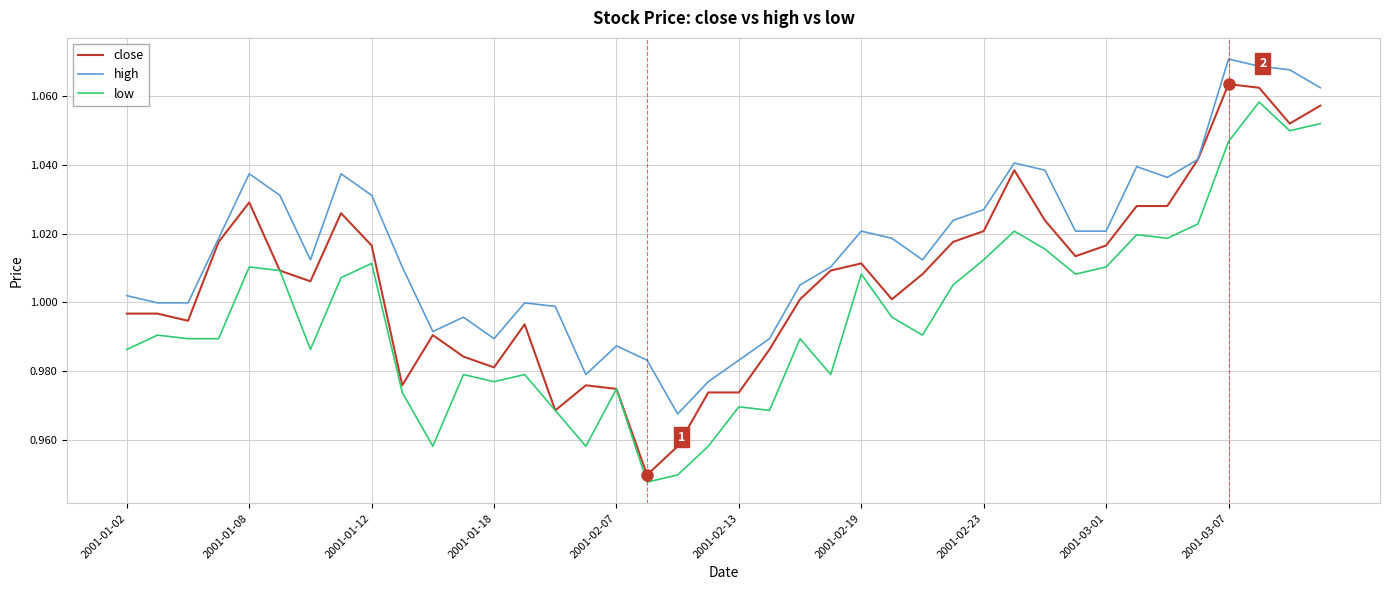

Which series has the largest total across all categories?

high